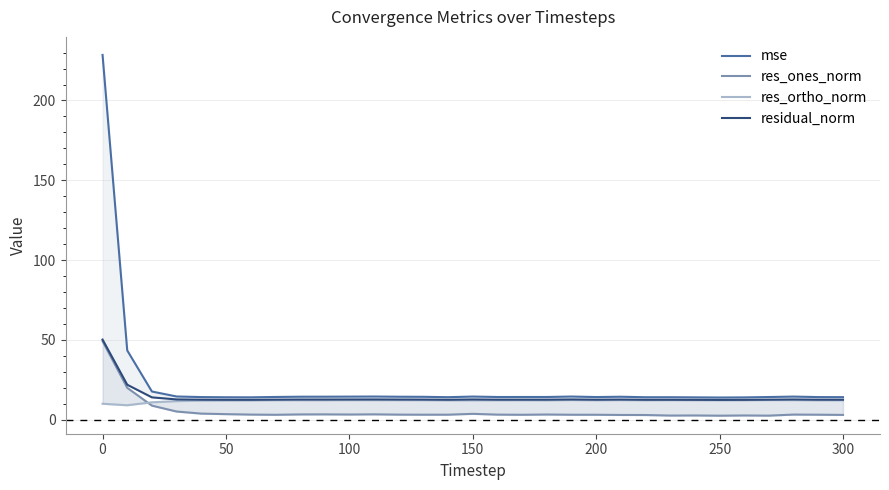

True or false: res_ortho_norm and residual_norm cross at least once.

False